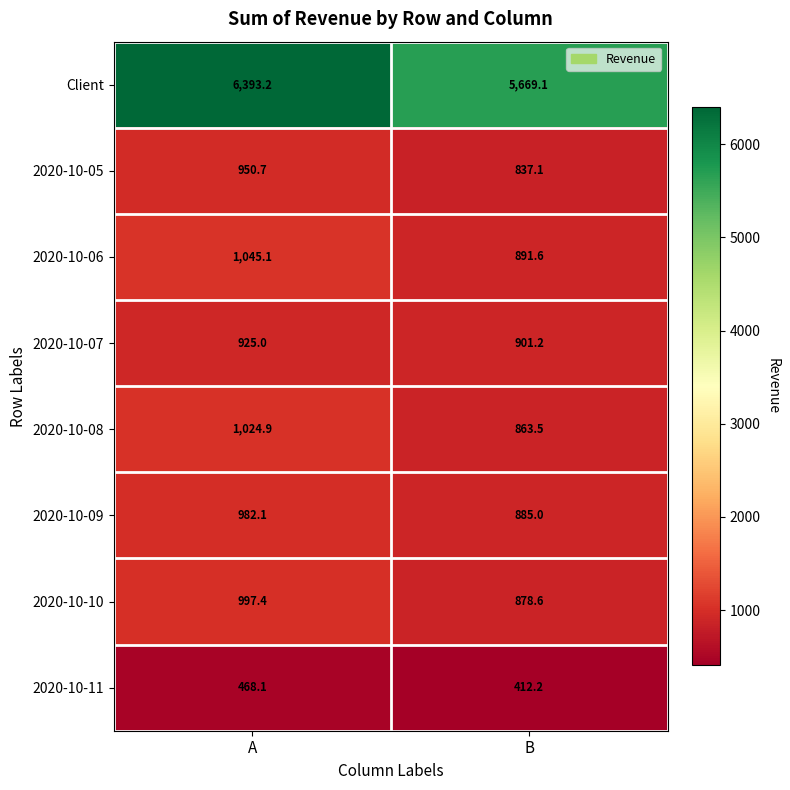

Reading left to right, list all the values displayed in this chart.

Client: A=6393.2	B=5669.1
2020-10-05: A=950.7	B=837.1
2020-10-06: A=1045.1	B=891.6
2020-10-07: A=925.0	B=901.2
2020-10-08: A=1024.9	B=863.5
2020-10-09: A=982.1	B=885.0
2020-10-10: A=997.4	B=878.6
2020-10-11: A=468.1	B=412.2